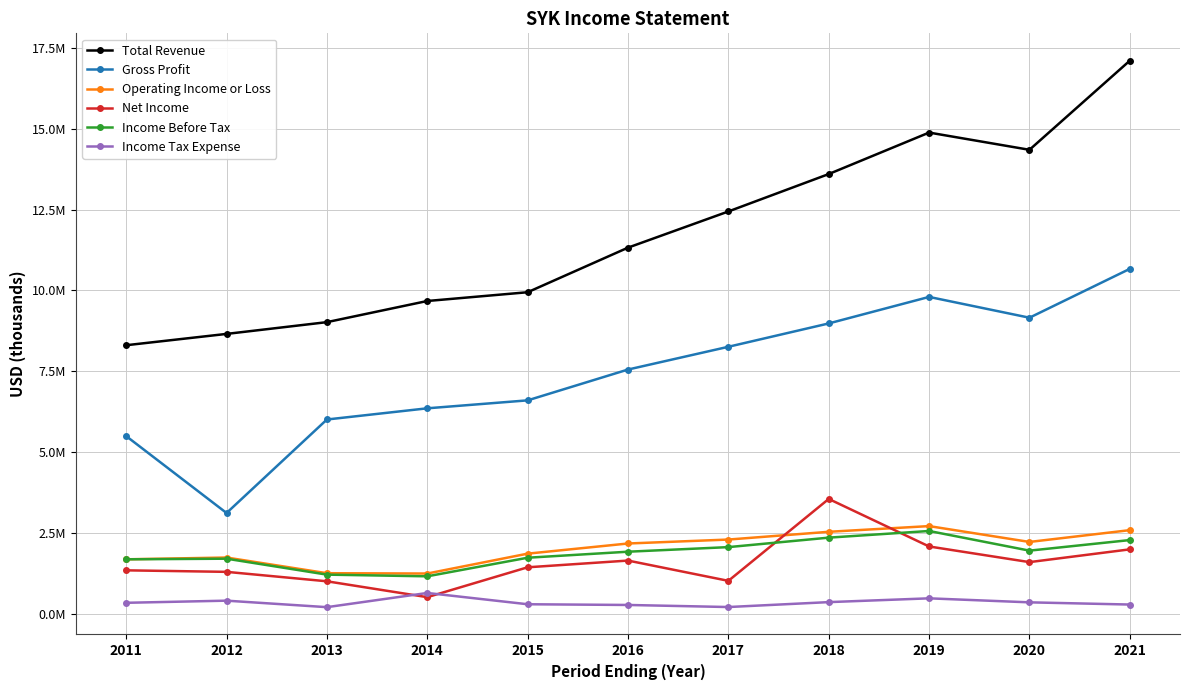

Rank the series by their maximum value, from highest to lowest.

Total Revenue, Gross Profit, Net Income, Operating Income or Loss, Income Before Tax, Income Tax Expense